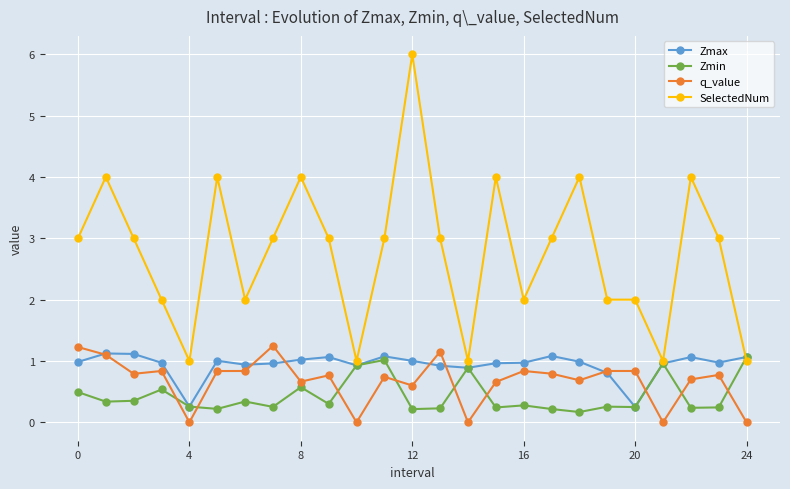

What is the maximum value for Zmax?

1.1